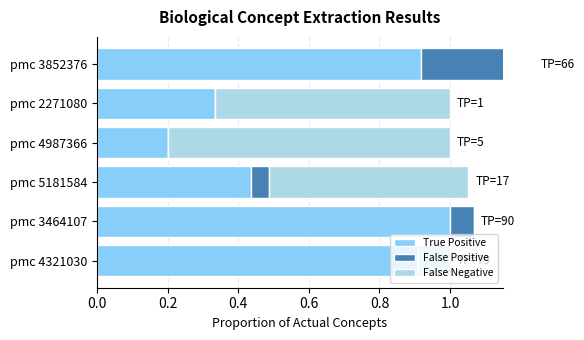

Count the number of categories in the chart.

6